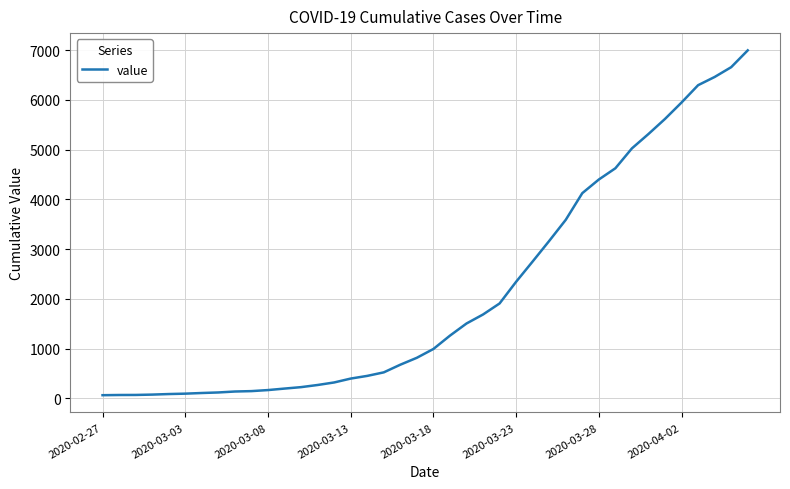

What is the difference between the maximum and minimum values?

6931